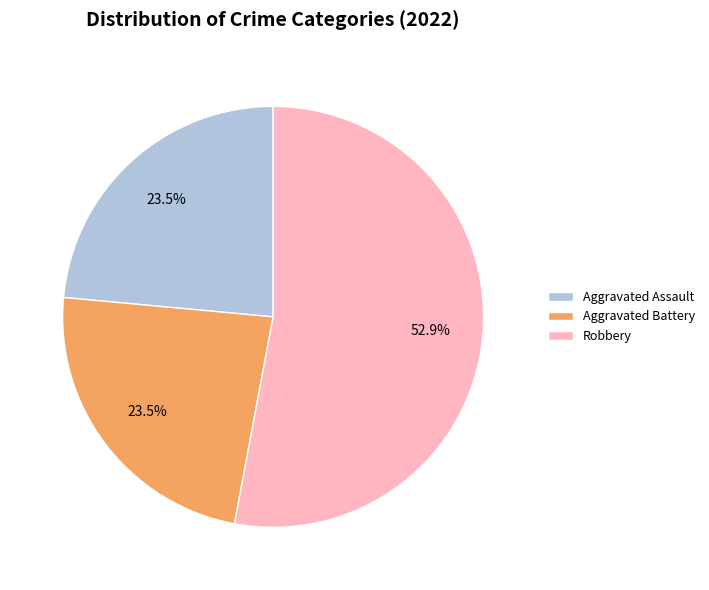

How many slices are in this pie chart?

3